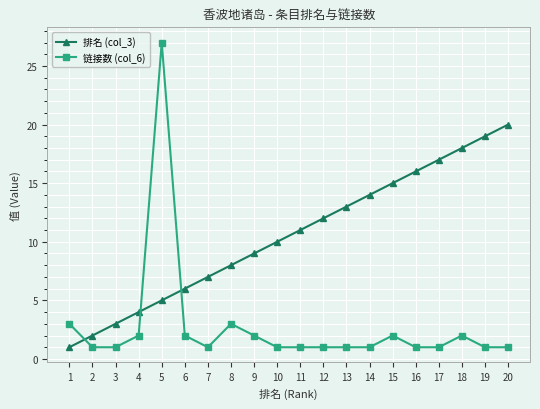

True or false: 排名 (col_3) and 链接数 (col_6) intersect in this chart.

True